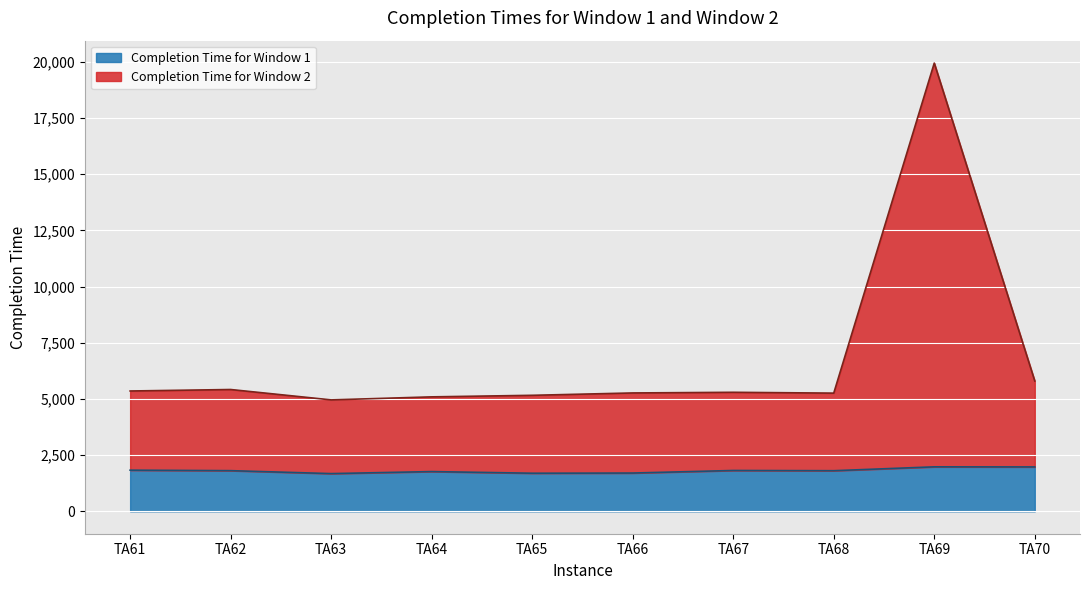

Which series changed the most between TA62 and TA69?

Completion Time for Window 2